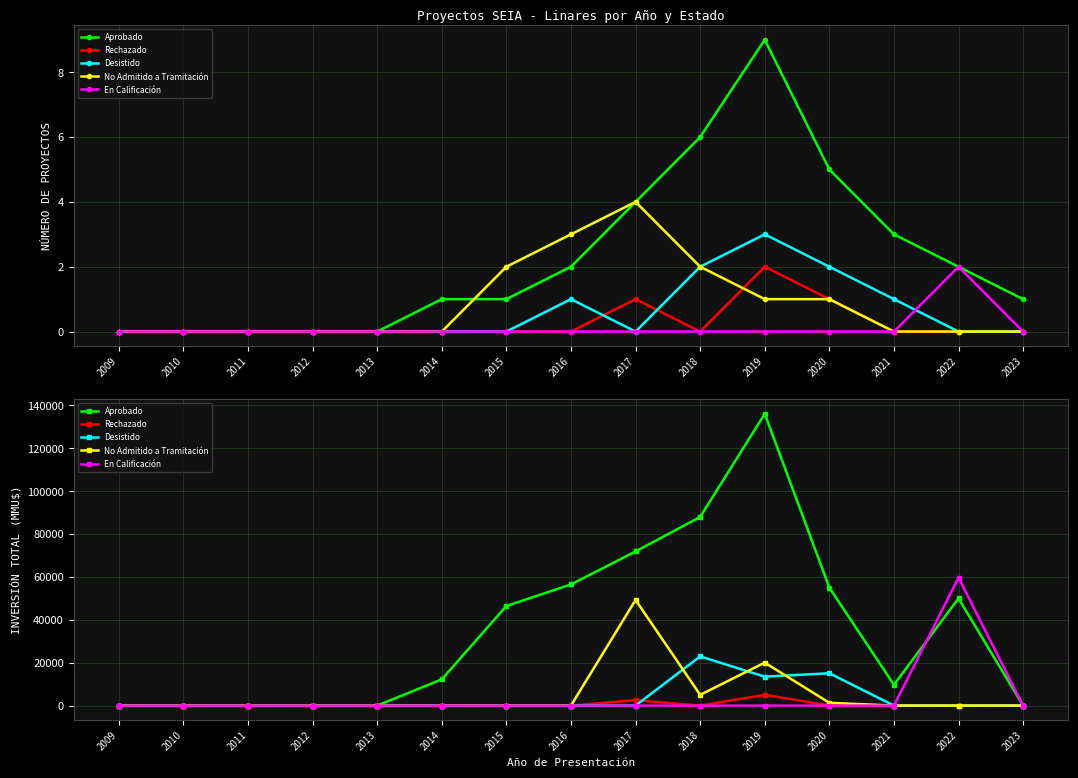

Where does the Aprobado series first go above 12250?

2015